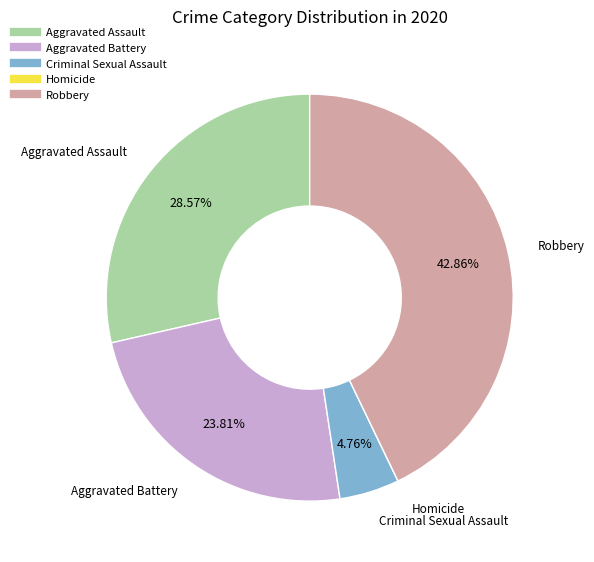

Which has a higher value, Aggravated Battery or Criminal Sexual Assault?

Aggravated Battery